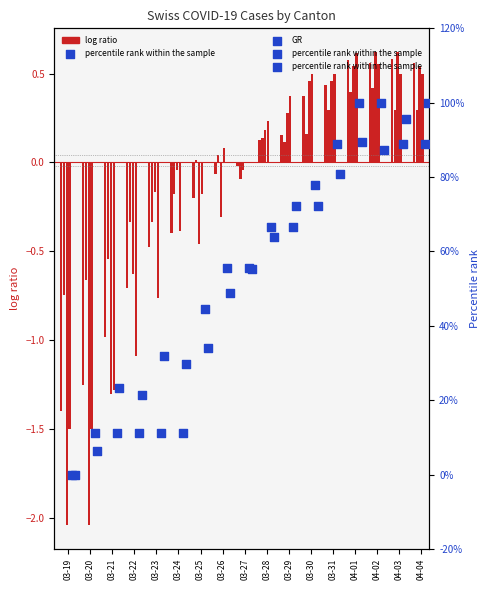

What is the total value across all series at 03-30?

1.2